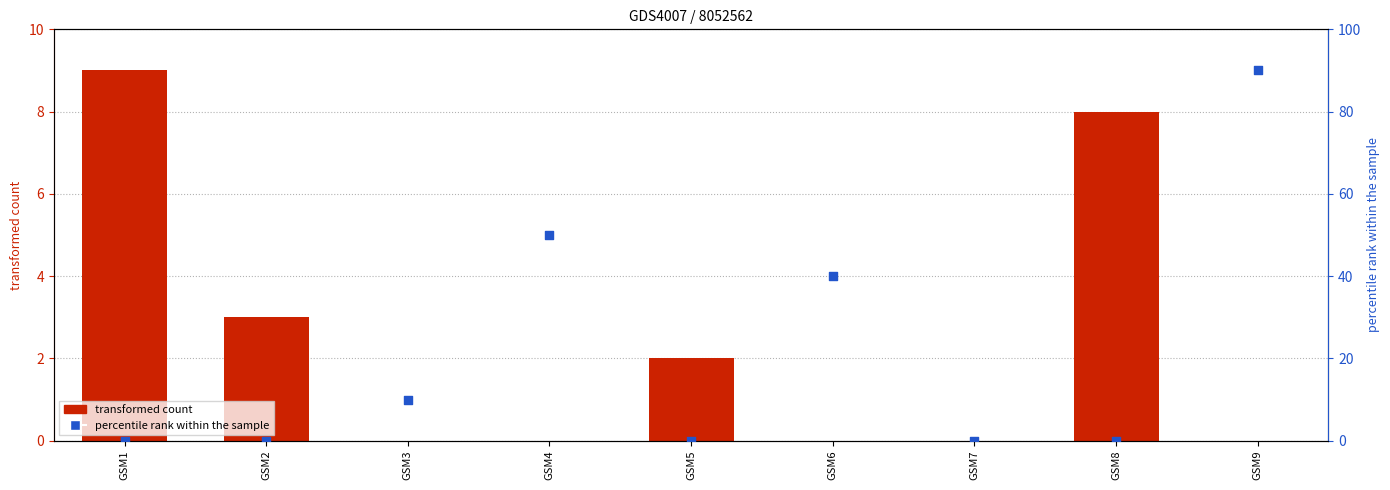

Which series has the widest spread of Y values?

col_2 (percentile rank)